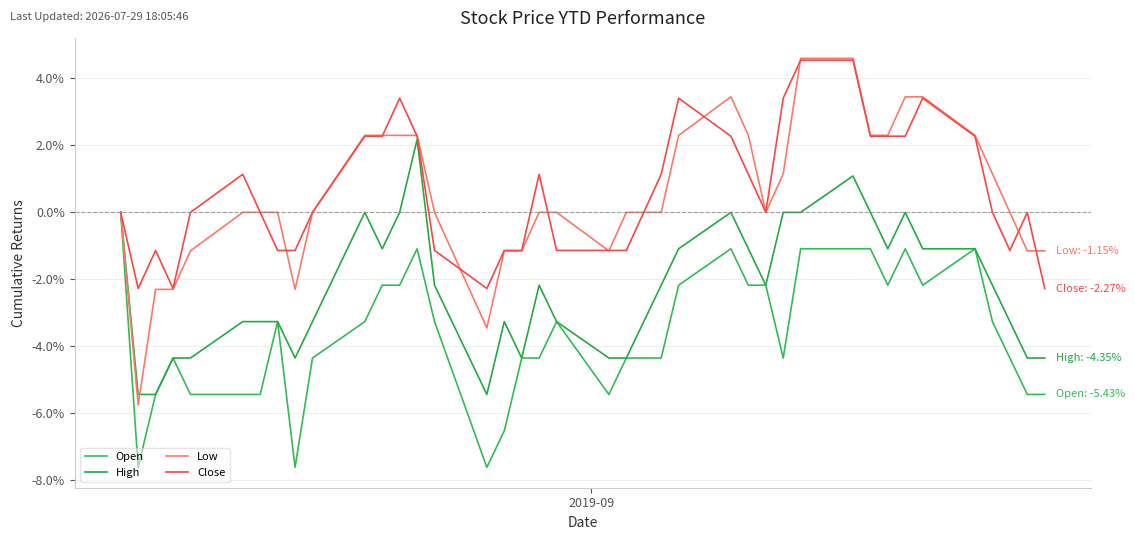

Which series has the largest total across all categories?

Close